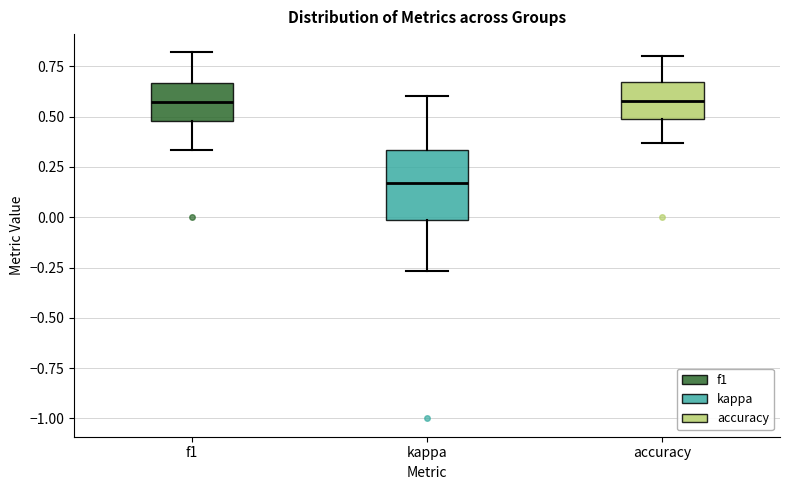

Which box is the tallest, from its lower edge to its upper edge?

kappa